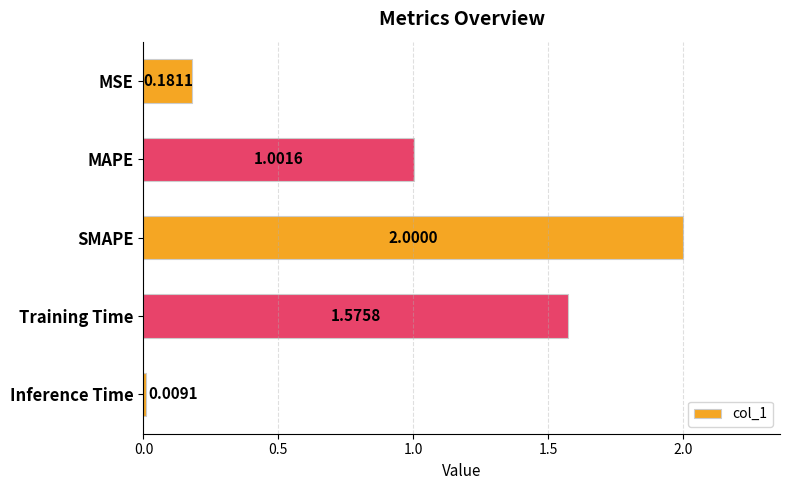

How many categories are shown in the chart?

5